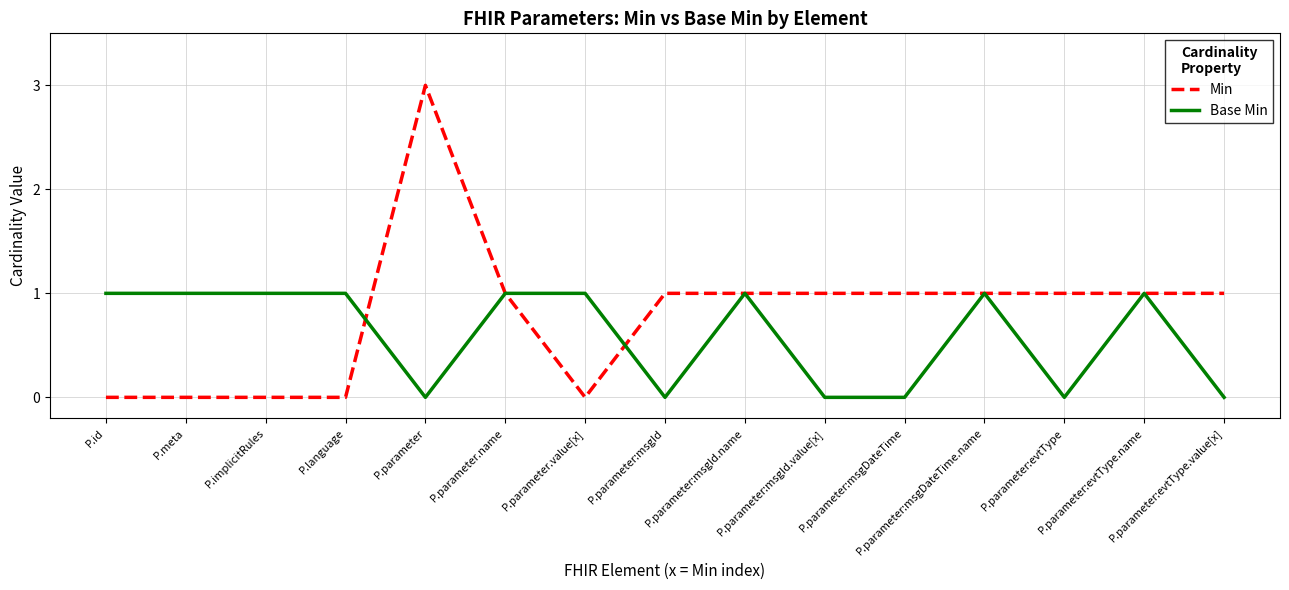

The Min series shows 1 at P.parameter:msgId.value[x]. True or false?

True